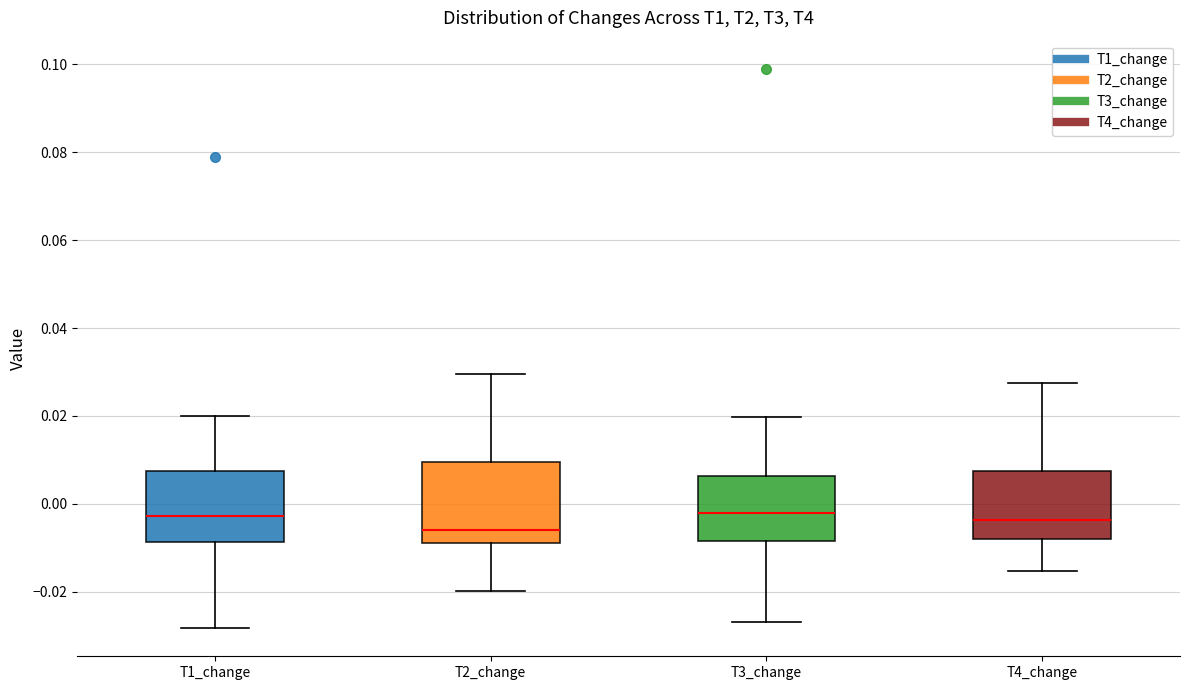

Which box is the tallest, from its lower edge to its upper edge?

T2_change